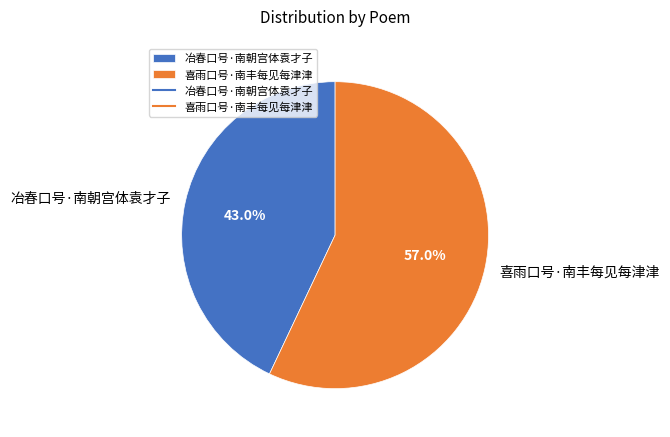

To the nearest percent, what percentage of the pie is 喜雨口号·南丰每见每津津?

57%